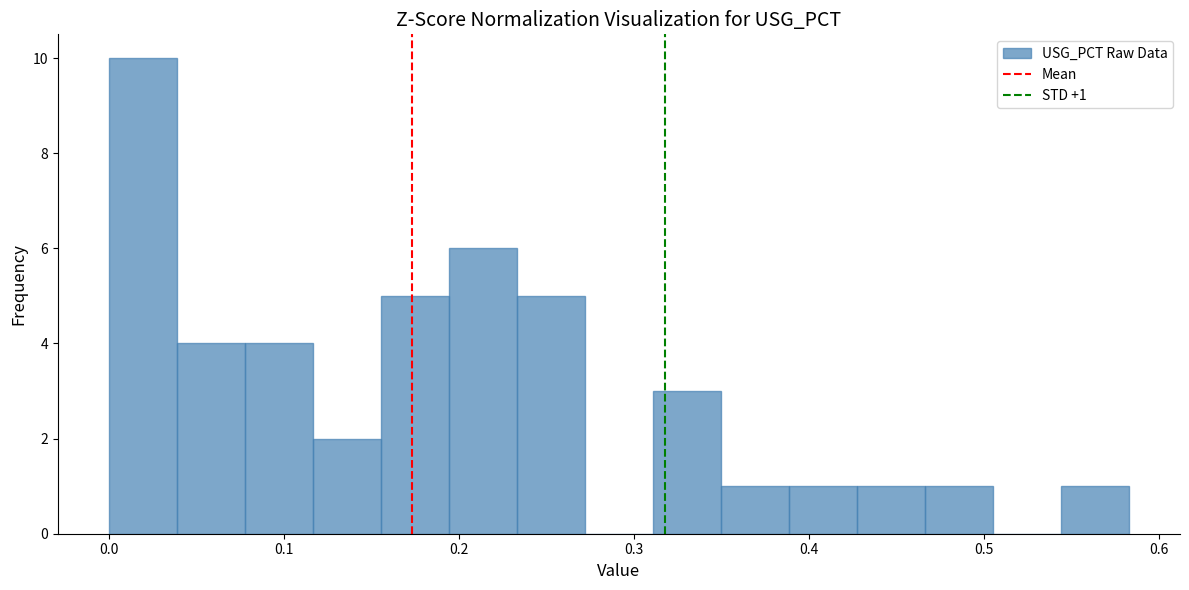

Around what value on the x-axis is the tallest bar? Give the approximate position of its centre, as read against the axis.

0.02